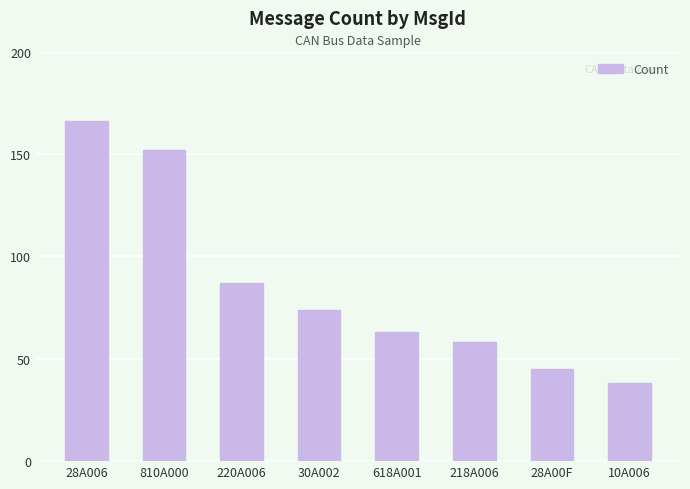

Rank the categories by value from highest to lowest.

28A006, 810A000, 220A006, 30A002, 618A001, 218A006, 28A00F, 10A006